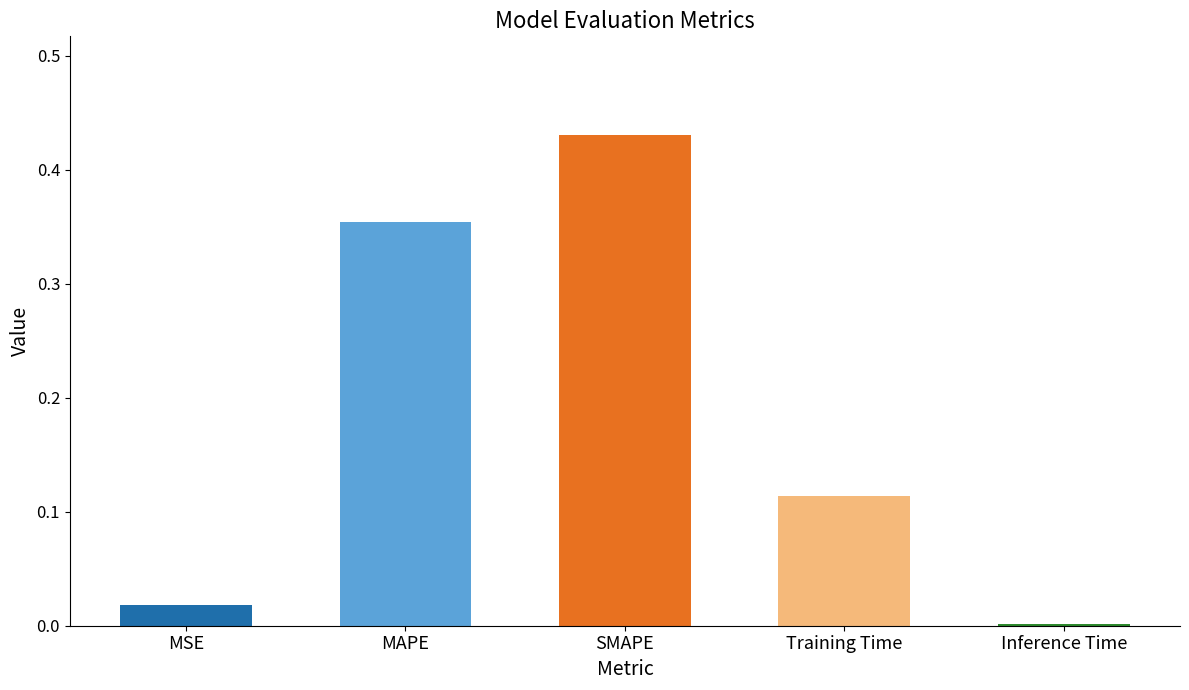

The value at SMAPE is 0.7. True or false?

False